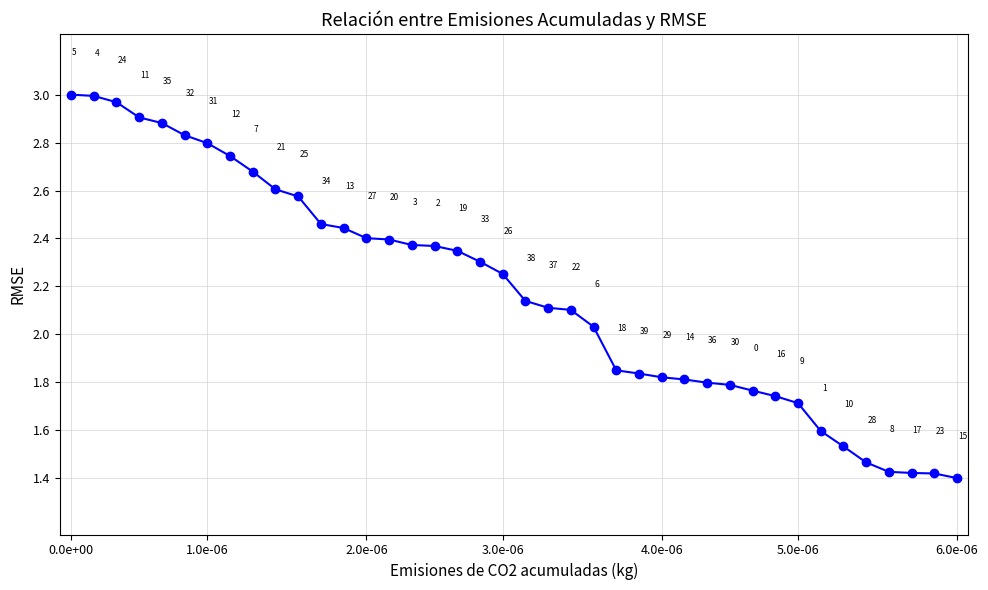

Reading right to left, what are all the values shown in this chart?

1.0	1.0	1.0	1.0	1.0	1.0	1.0	1.0	1.0	1.0	1.0	1.0	1.0	1.0	1.0	1.0	1.0	1.0	1.0	1.0	1.0	1.0	1.0	1.0	1.0	1.0	1.0	1.0	1.0	1.0	1.0	1.0	1.0	1.0	1.0	1.0	1.0	1.0	1.0	1.0